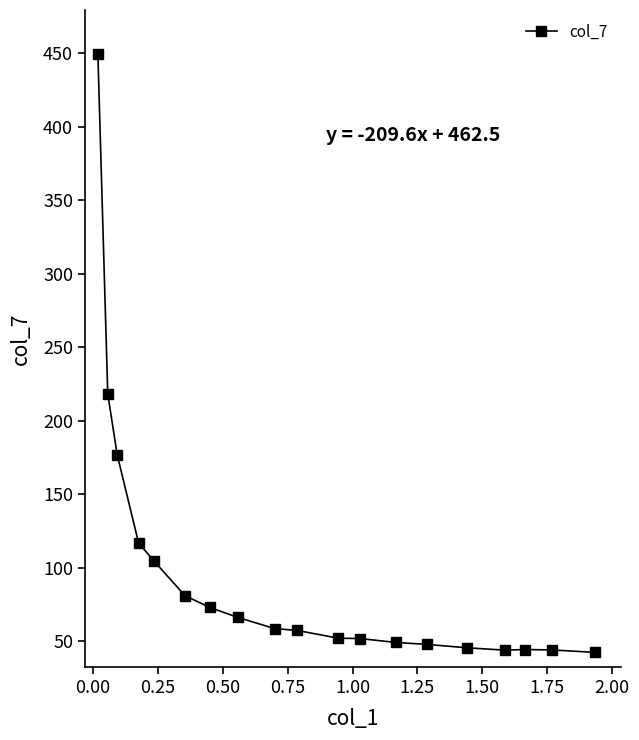

What is the maximum value shown in the chart?

449.6